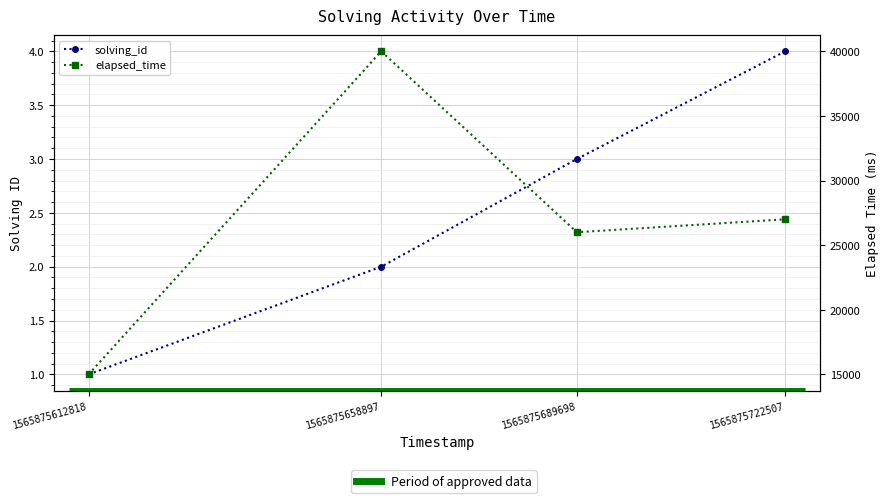

What is the sum of the elapsed_time values at 1565875689698 and 1565875722507?

53000